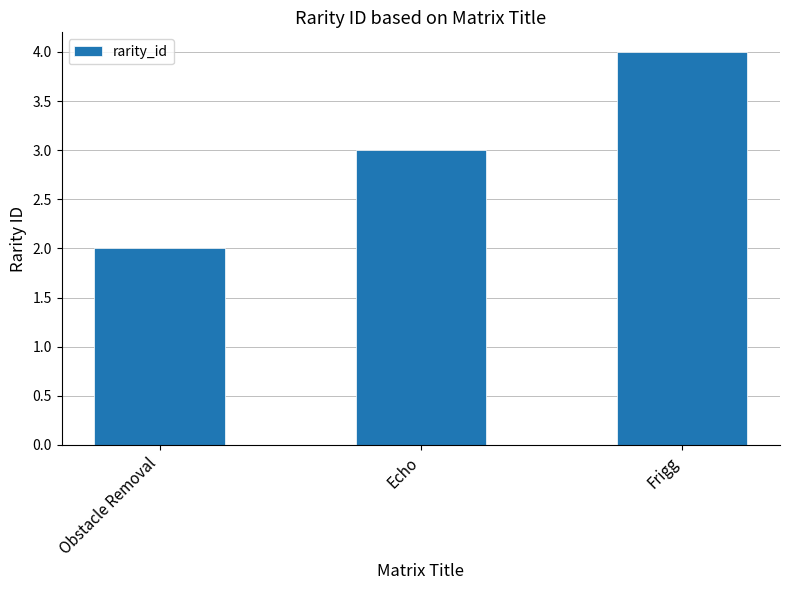

Which category has the lowest value across all series?

Obstacle Removal